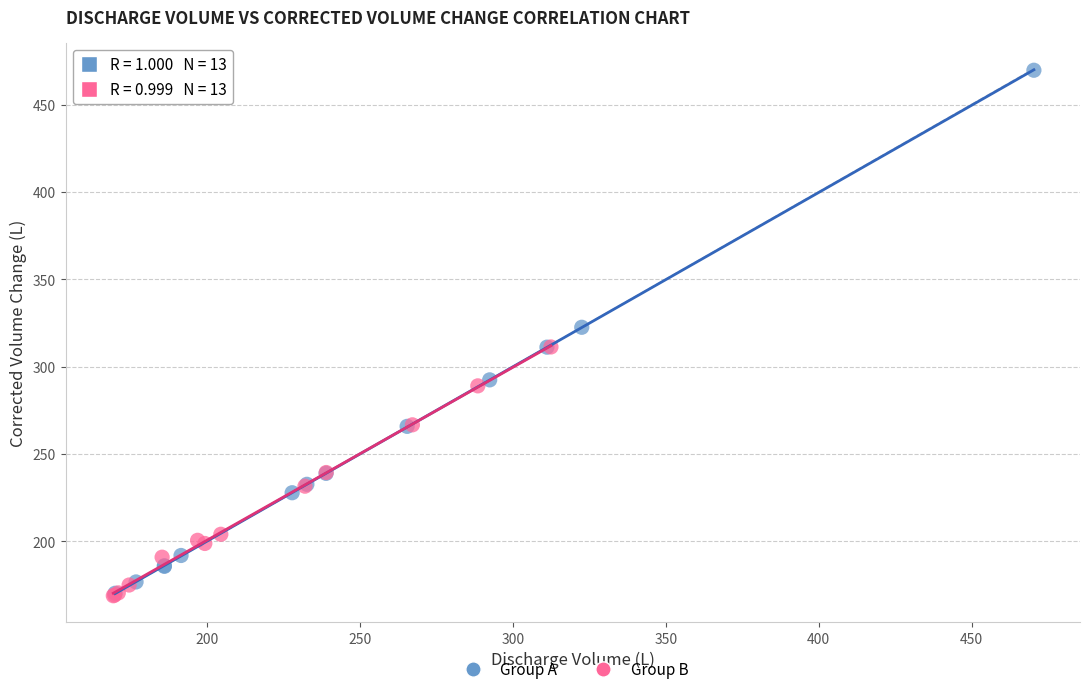

Which series has the widest spread of Y values?

Group A